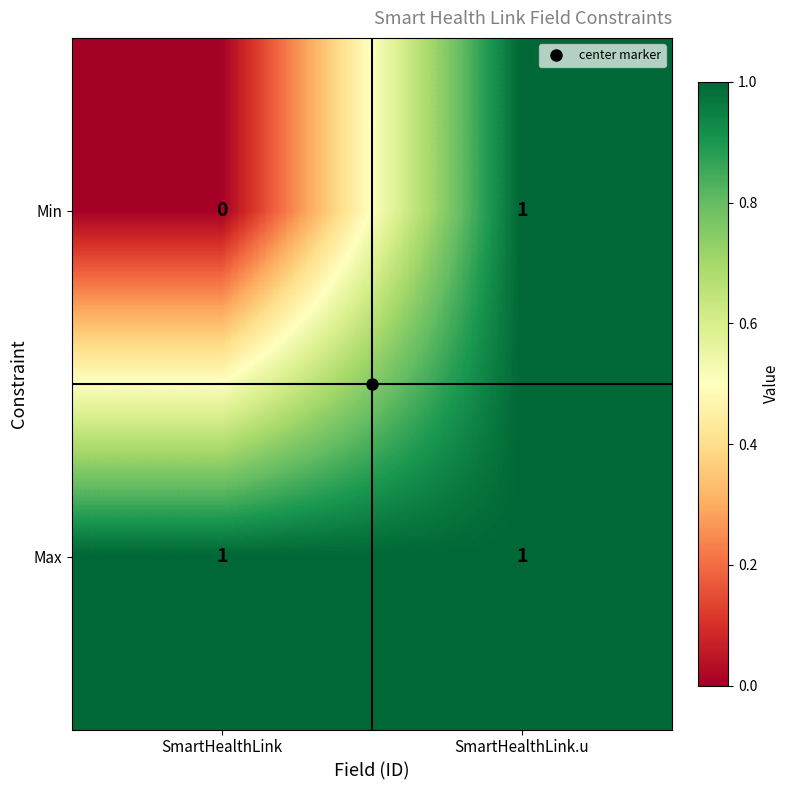

Rank the series by their average value, from highest to lowest.

Max, Min